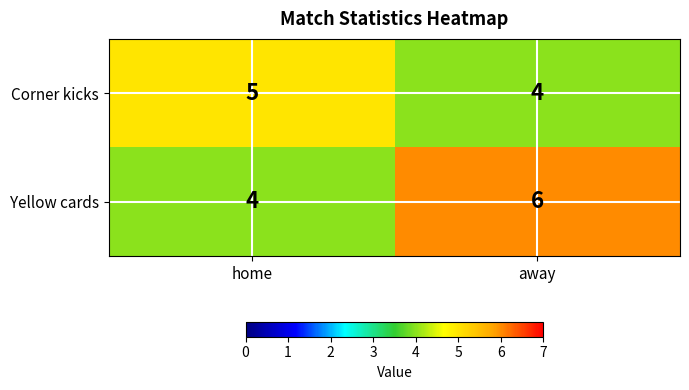

List the series in order of their peak value, lowest first.

Corner kicks, Yellow cards